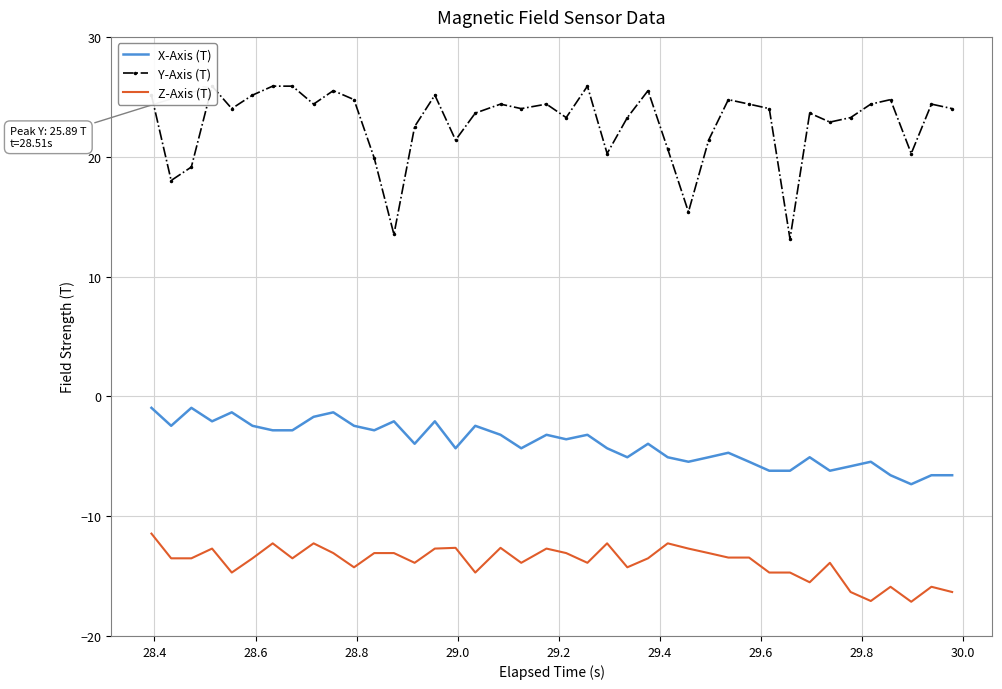

True or false: X-Axis (T) and Z-Axis (T) intersect in this chart.

False